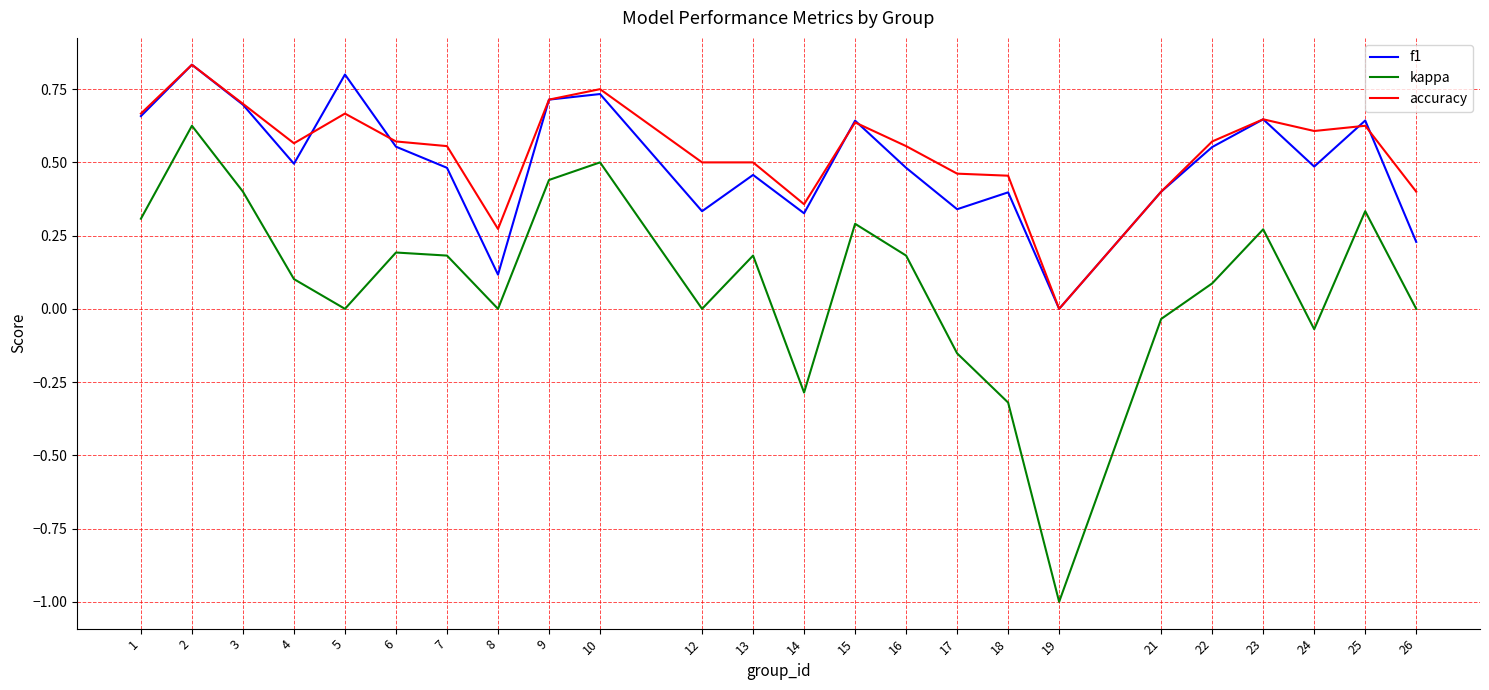

True or false: accuracy and f1 cross at least once.

True